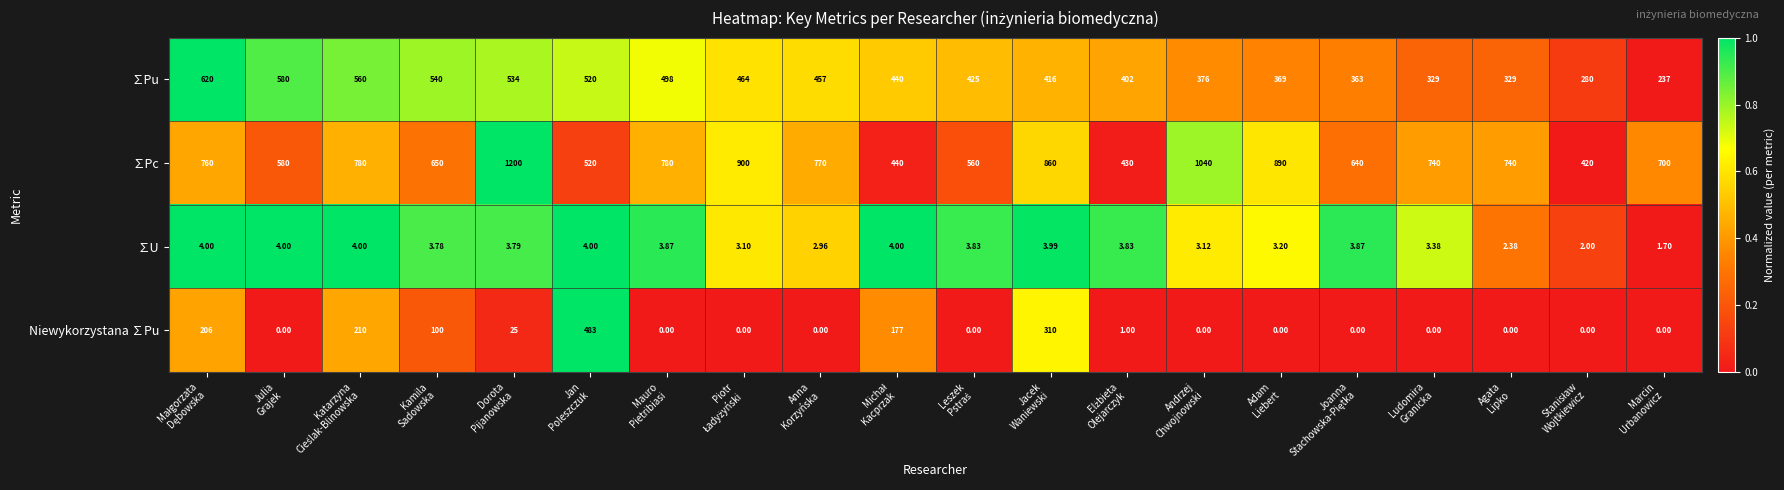

List the series in order of their peak value, highest first.

∑Pc, ∑Pu, Niewykorzystana ∑Pu, ∑U